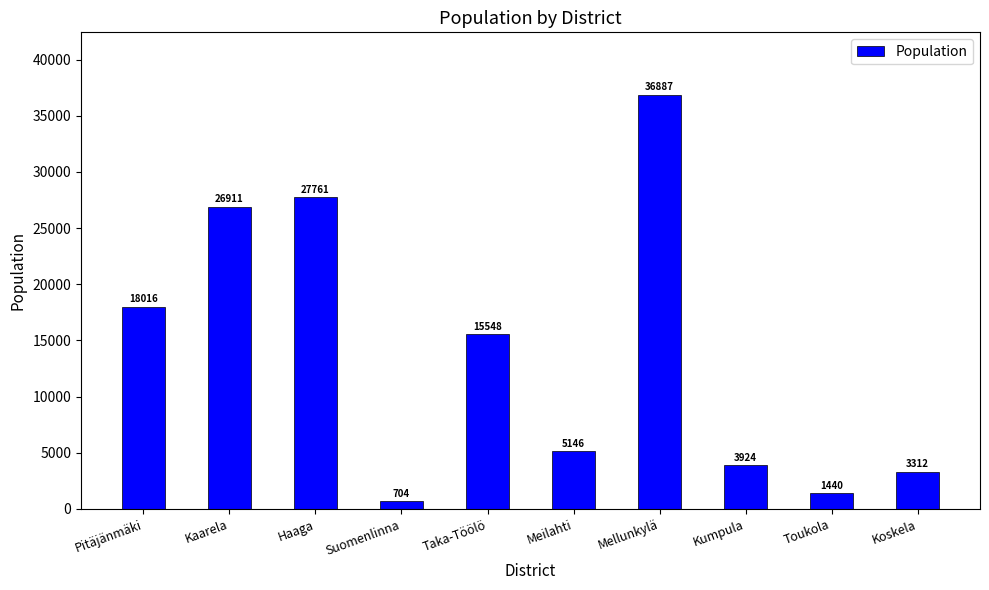

Between Pitäjänmäki and Suomenlinna, which is larger?

Pitäjänmäki